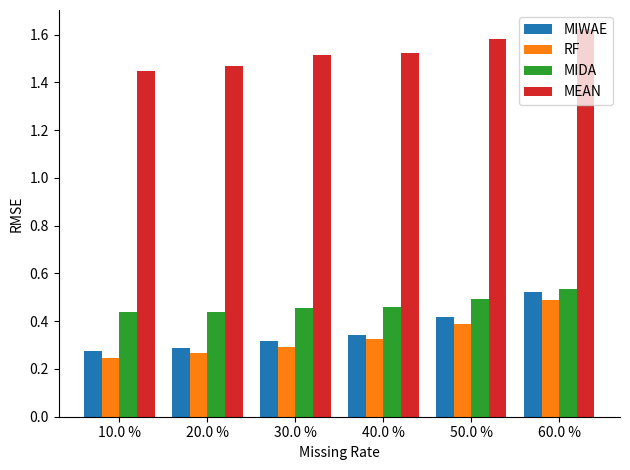

Which series changed the most between 10.0 % and 50.0 %?

MIWAE